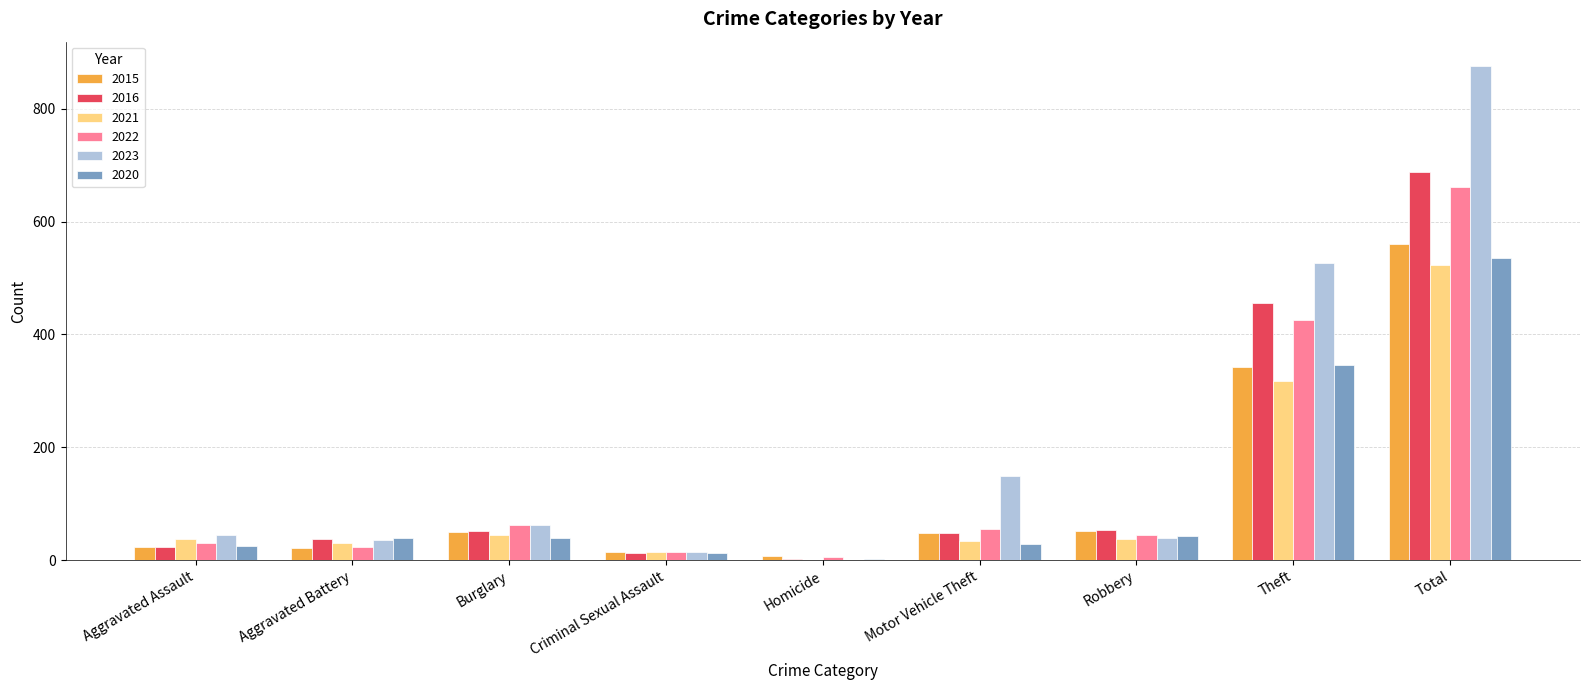

Which label corresponds to the largest value in the chart?

Total